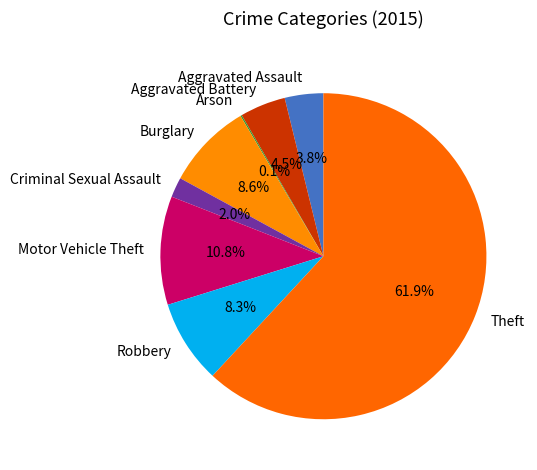

Is Theft the majority of the pie?

Yes